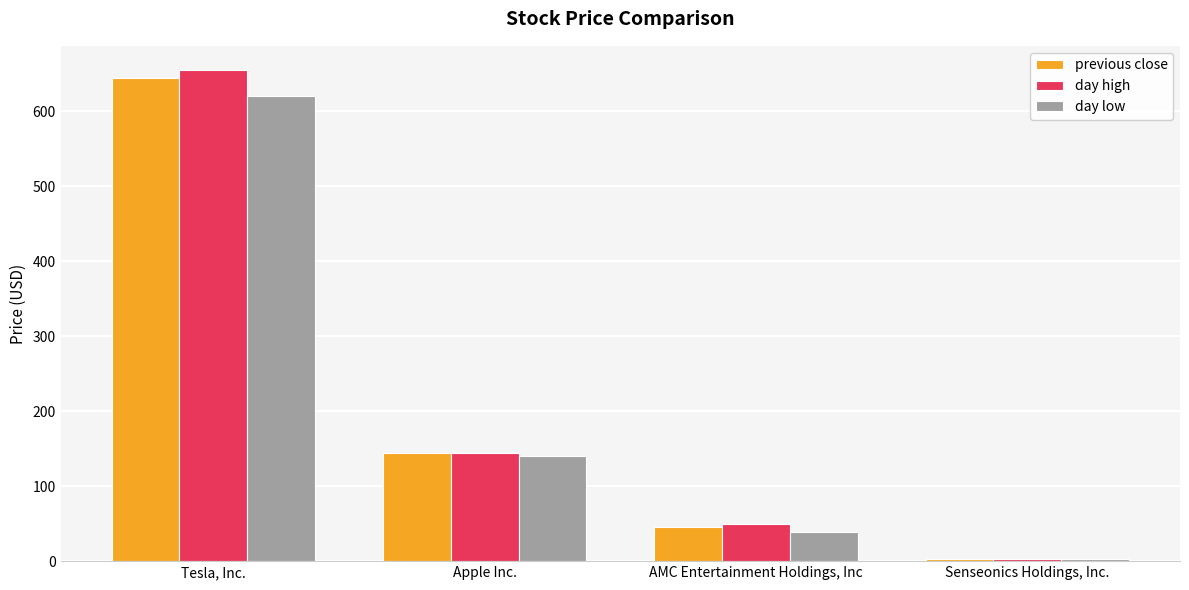

How many categories are shown in the chart?

4